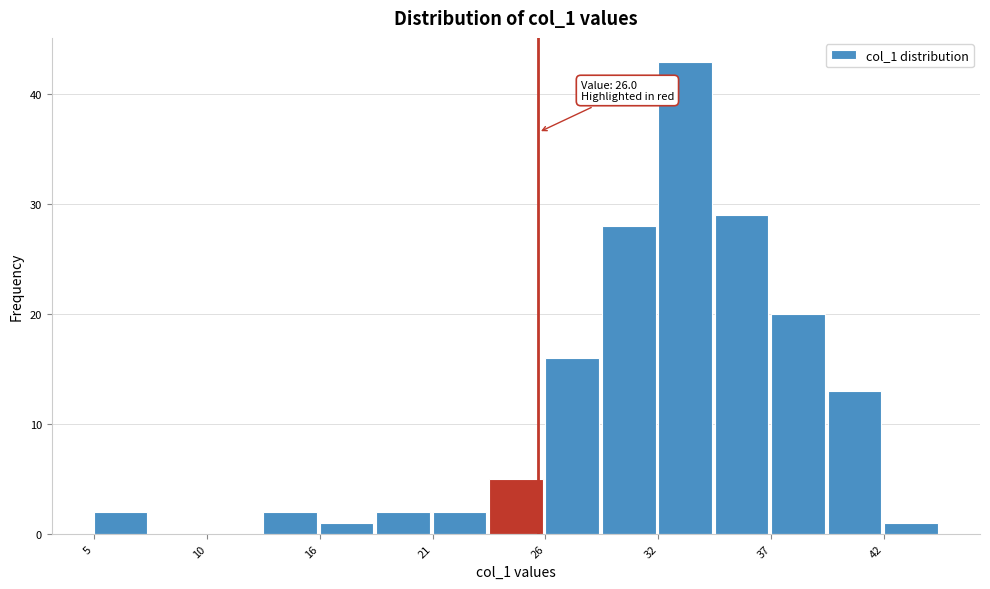

Read against the x-axis, roughly where is the centre of the tallest bar?

33